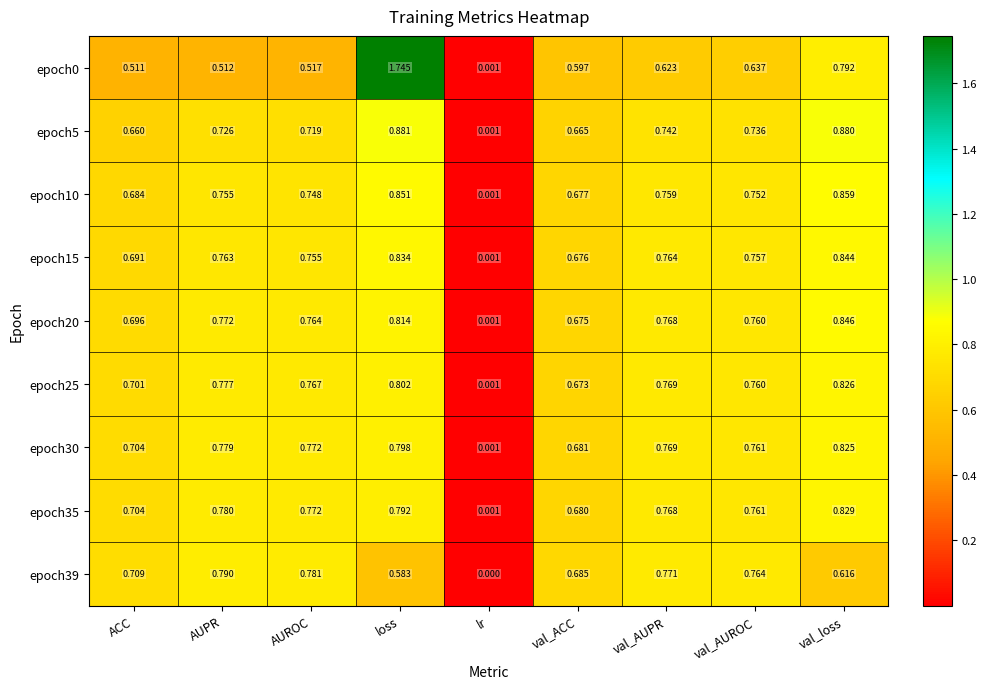

List the labels in order of epoch35 value, largest first.

val_loss, loss, AUPR, AUROC, val_AUPR, val_AUROC, ACC, val_ACC, lr